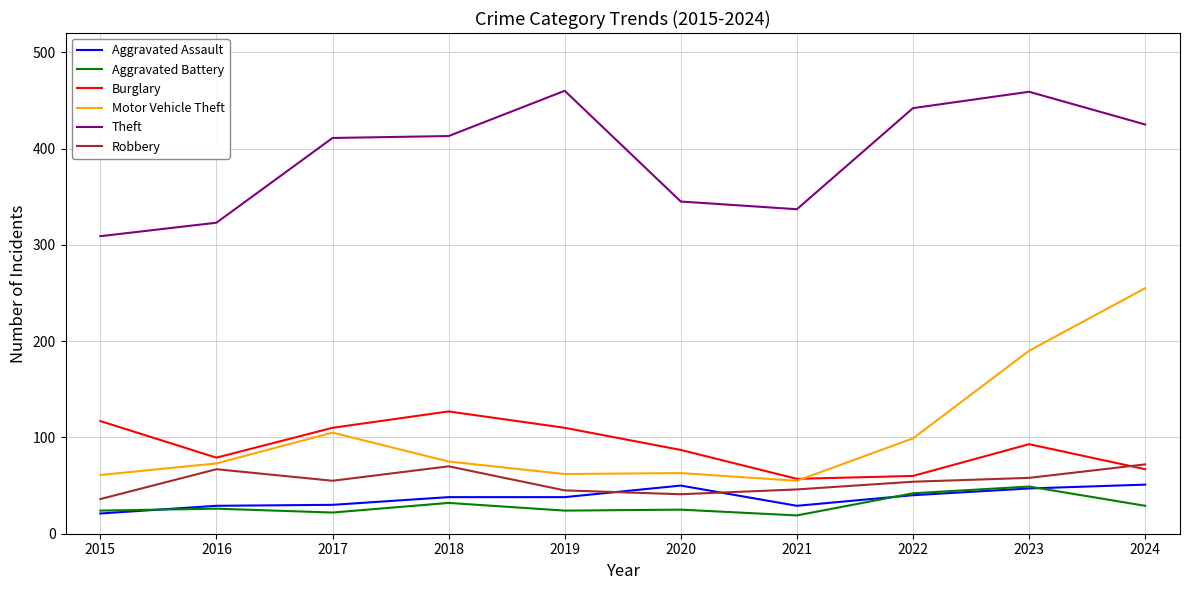

What is the total value across all series at 2021?

543